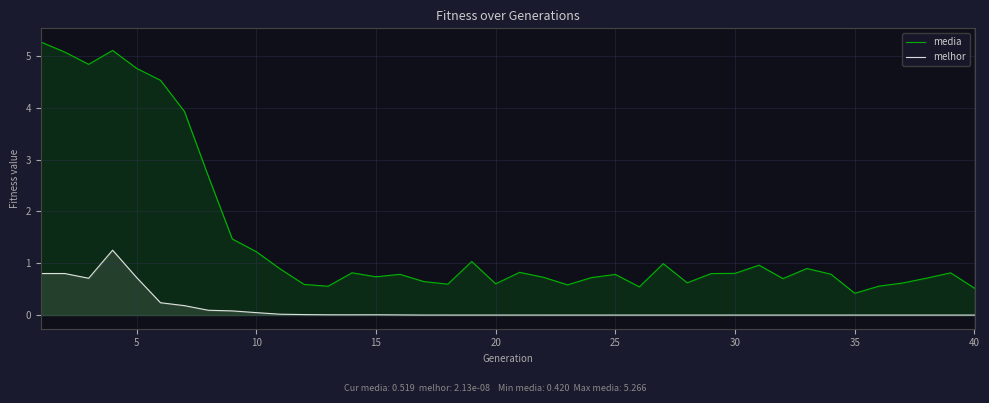

What is the highest value of the melhor series?

1.3